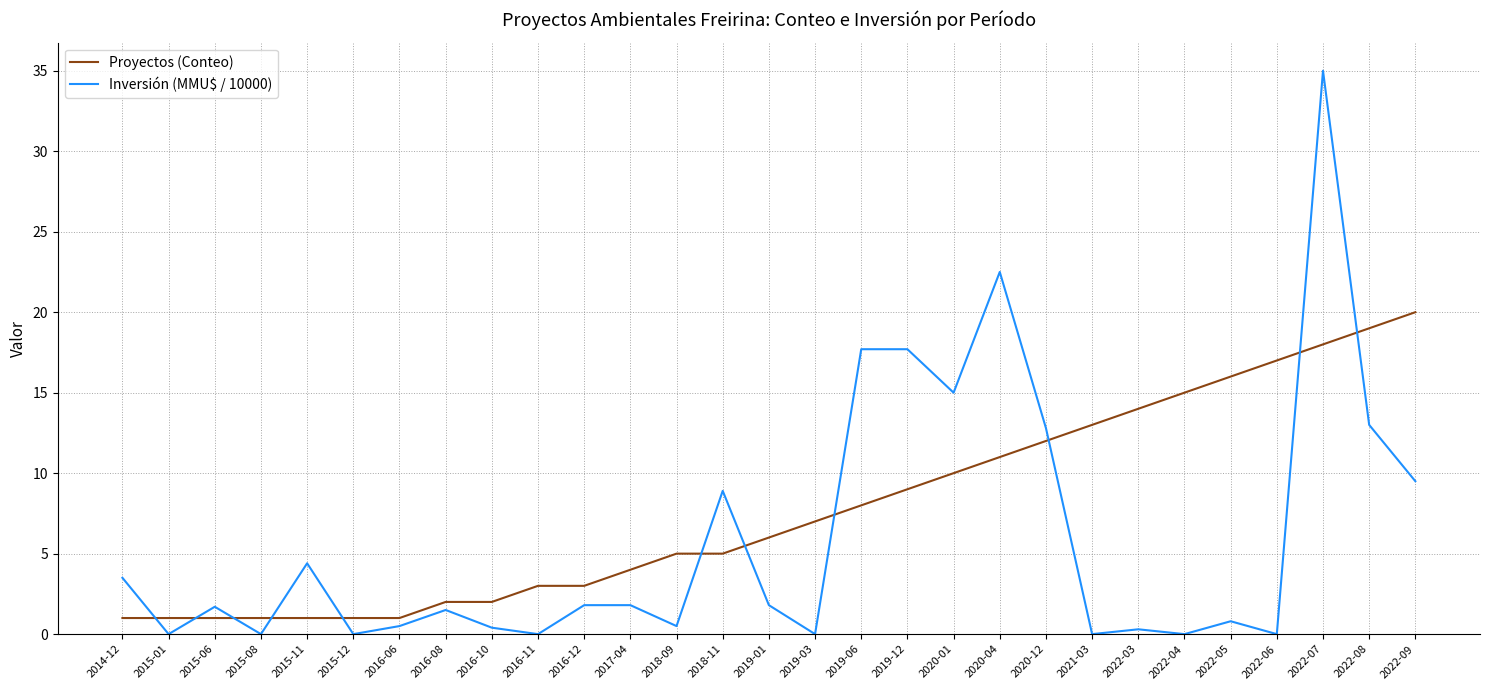

Is the value of Inversión (MMU$ / 10000) at 2022-03 greater than the value of Proyectos (Conteo) at 2020-04?

No